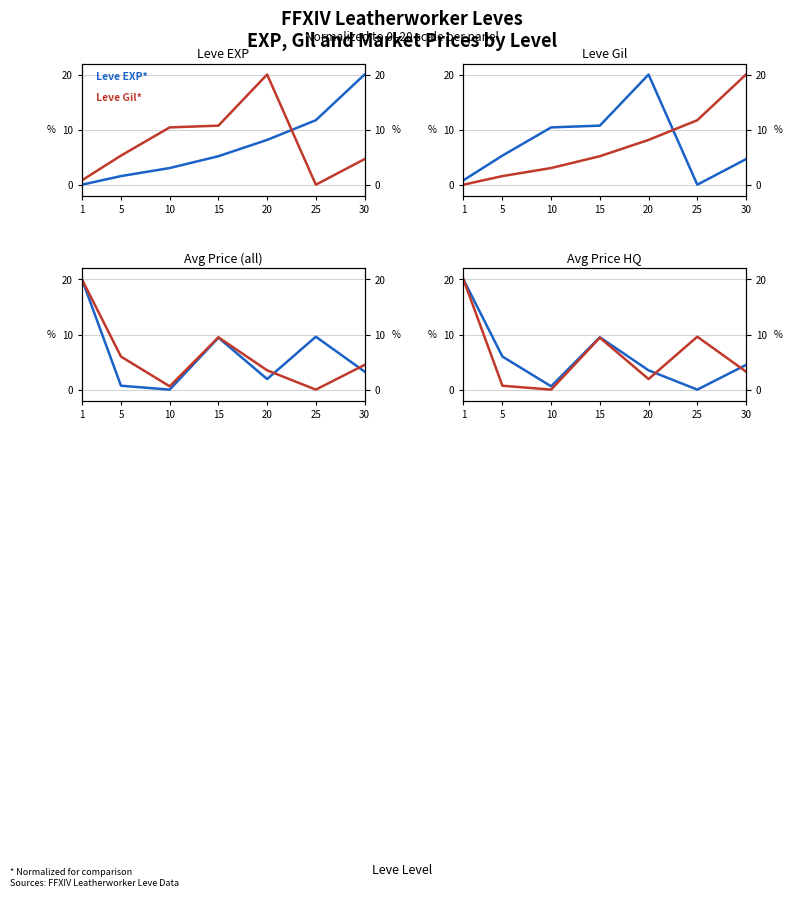

At which category does the chart reach its peak across all series?

30